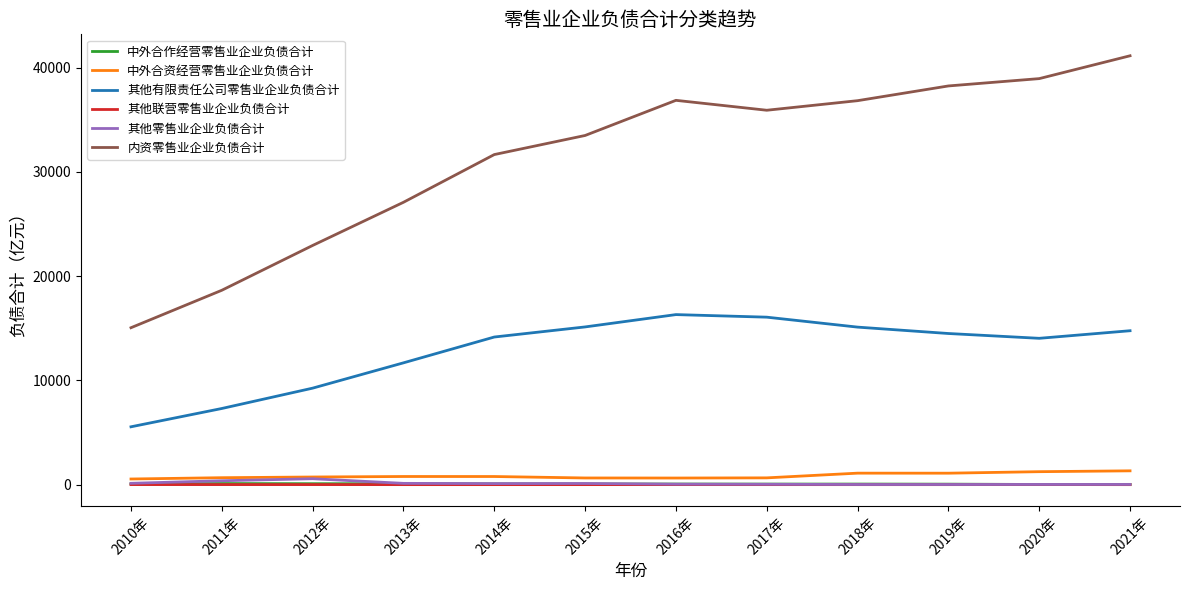

What position from the left is 2010年?

1